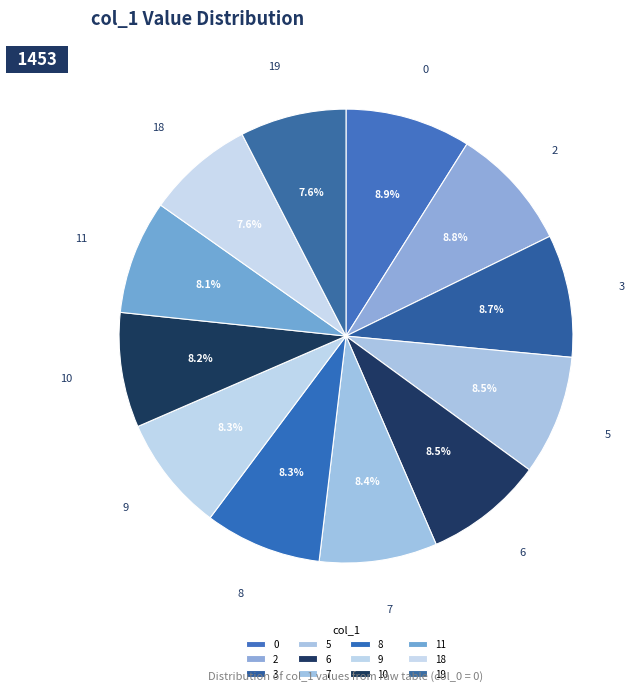

How much of the chart is everything except 10?

91.8%